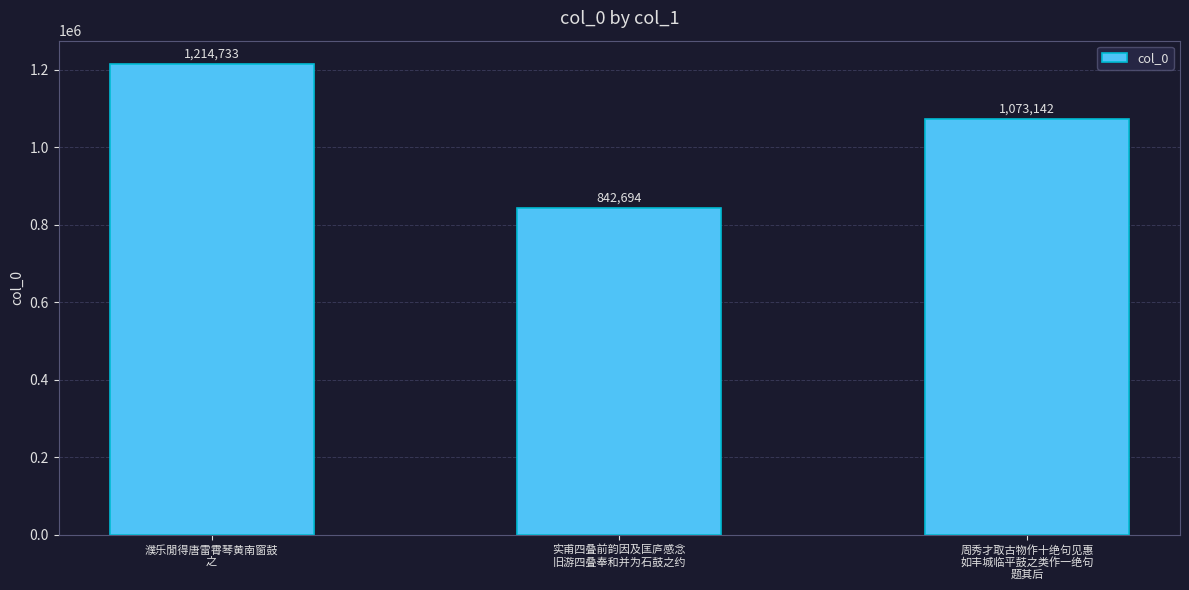

List the labels in order of value, smallest first.

实甫四叠前韵因及匡庐感念
旧游四叠奉和并为石鼓之约, 周秀才取古物作十绝句见惠
如丰城临平鼓之类作一绝句
题其后, 濮乐閒得唐雷霄琴黄南窗鼓
之